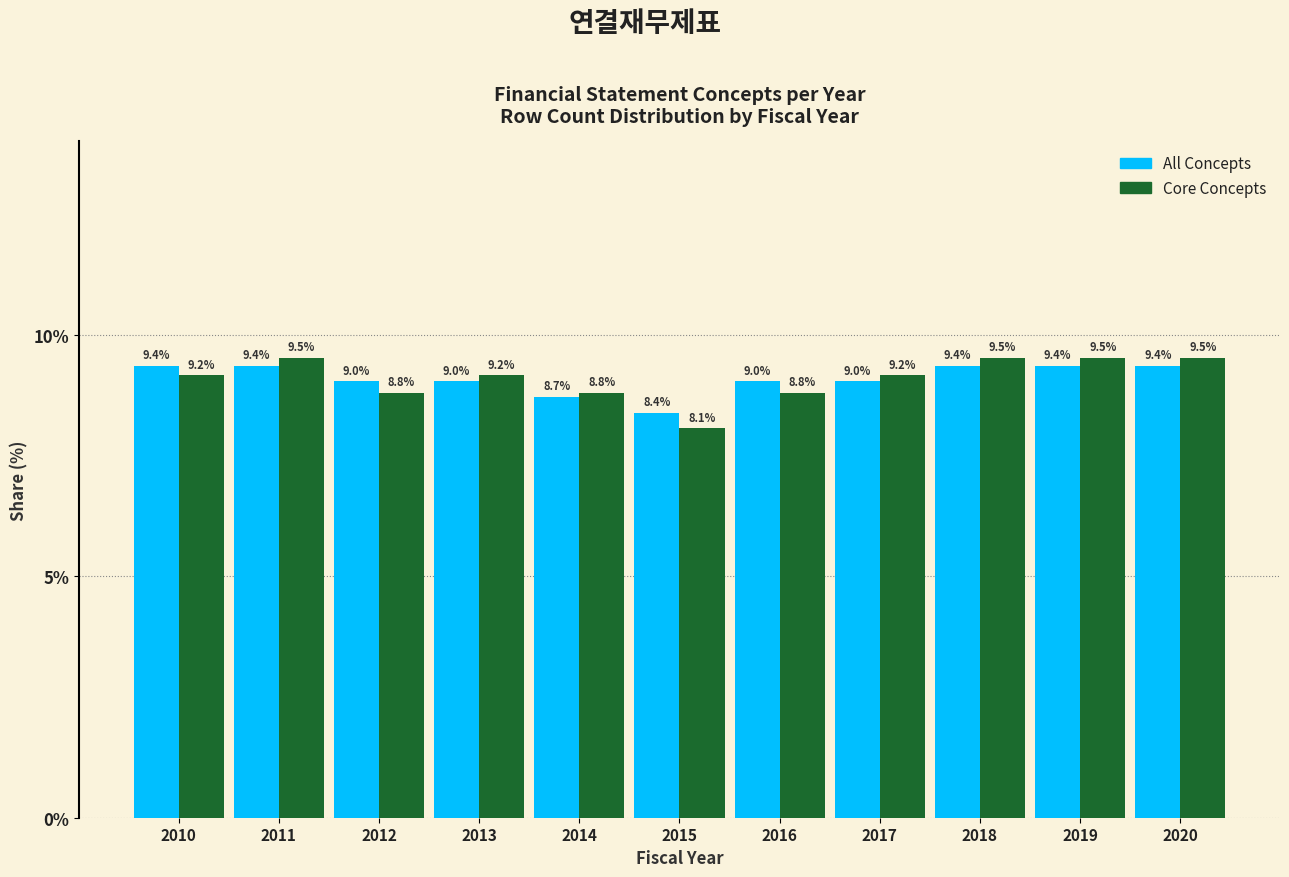

Reading right to left, transcribe all the data shown in this chart.

All Concepts: 9.4	9.4	9.4	9.0	9.0	8.4	8.7	9.0	9.0	9.4	9.4
Core Concepts: 9.5	9.5	9.5	9.2	8.8	8.1	8.8	9.2	8.8	9.5	9.2